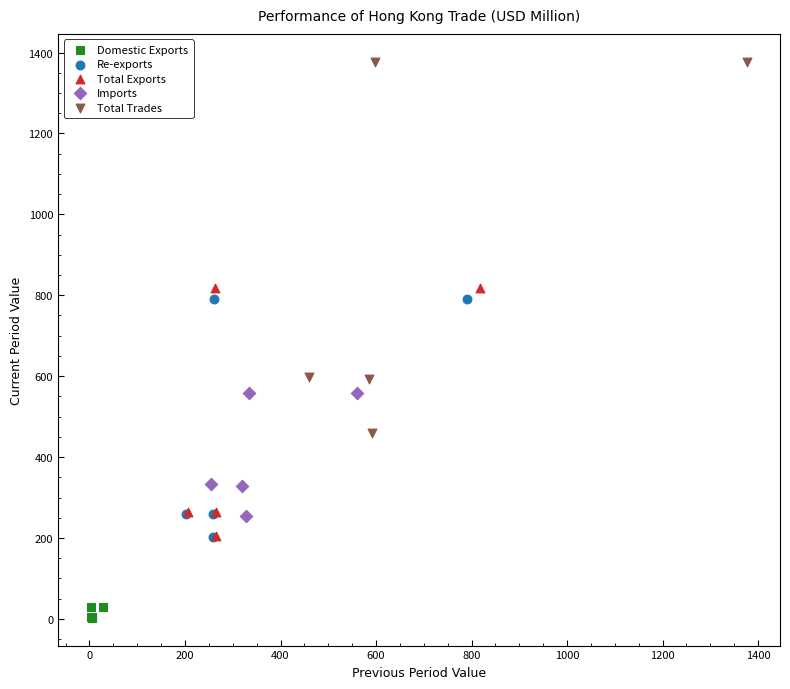

Which series contains the highest Y value?

Total Trades